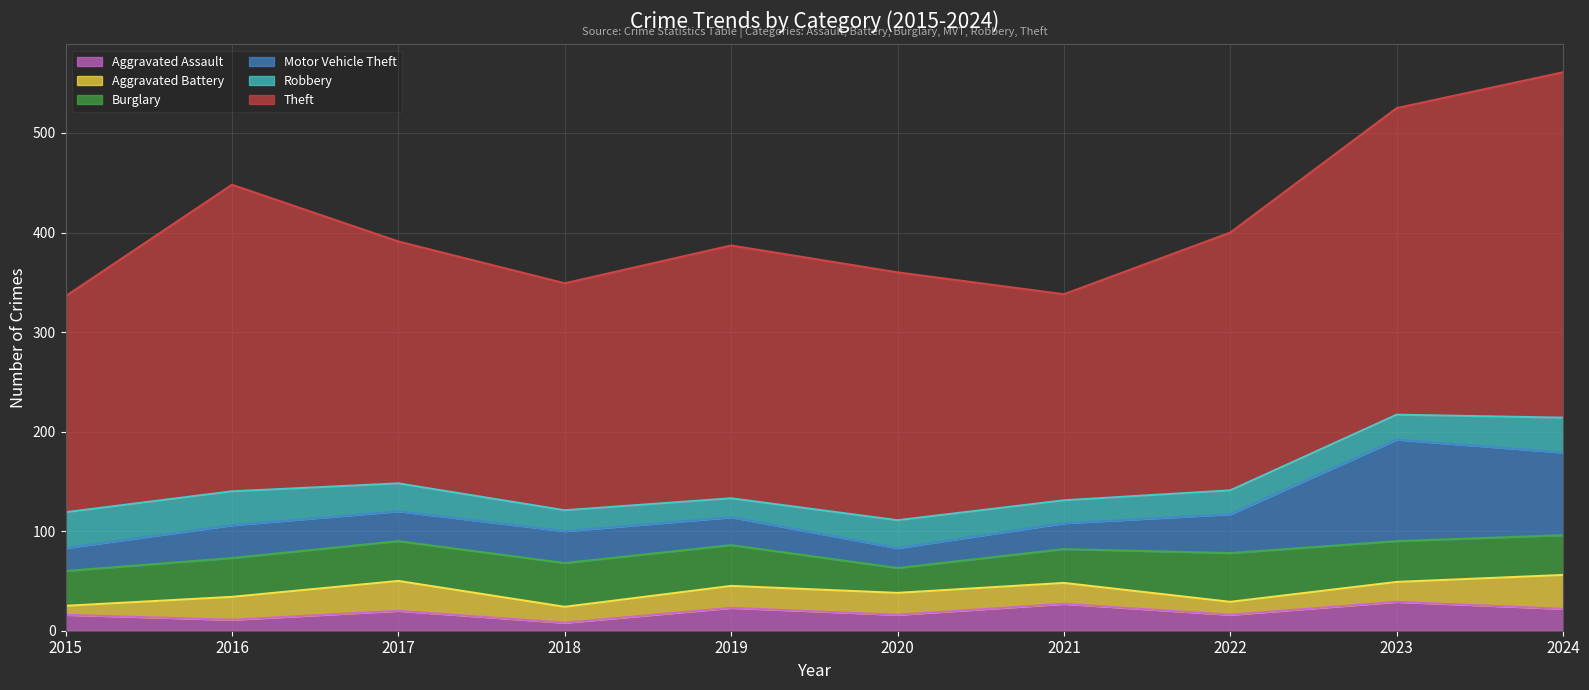

How many lines are shown in the chart?

6